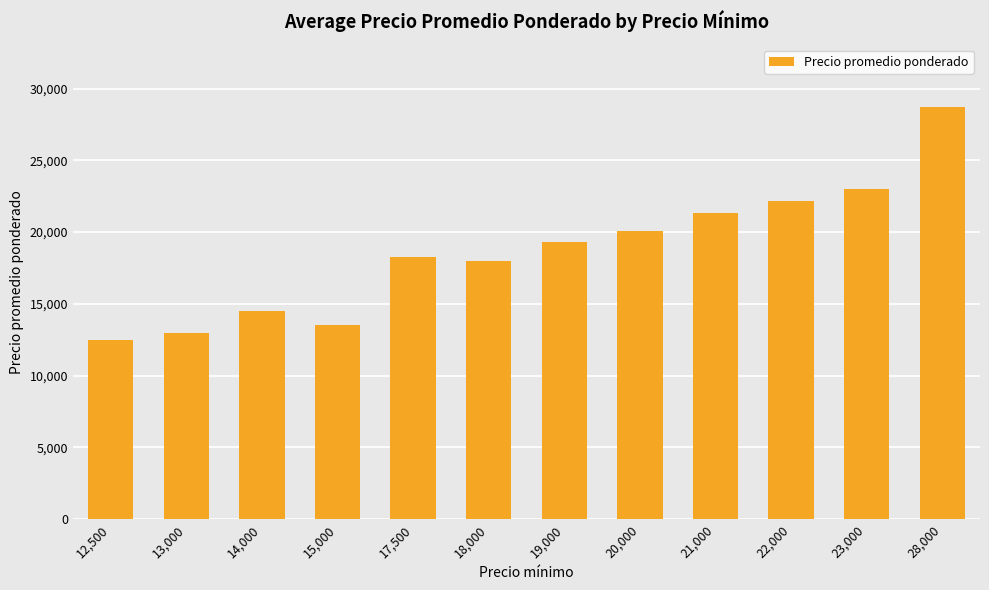

What value does the data have at 19,000?

19300